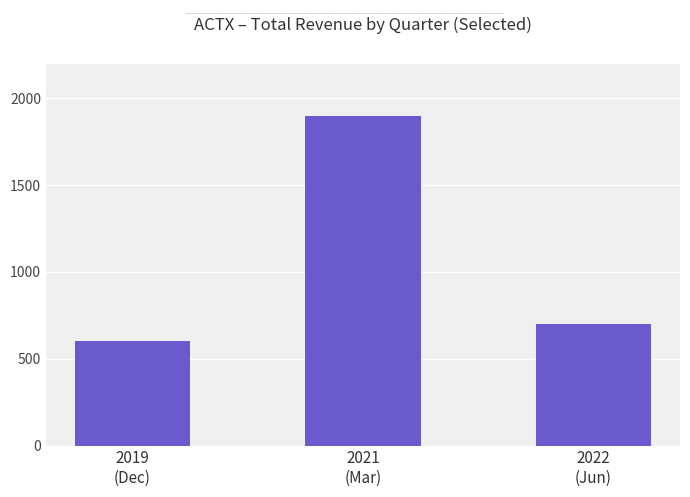

The chart shows a value of 1900 at 2021
(Mar). True or false?

True